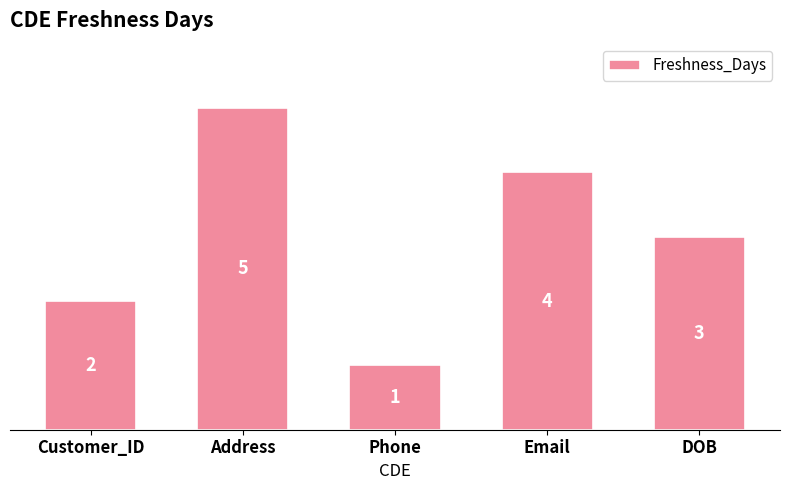

Does the chart contain stacked bars?

No